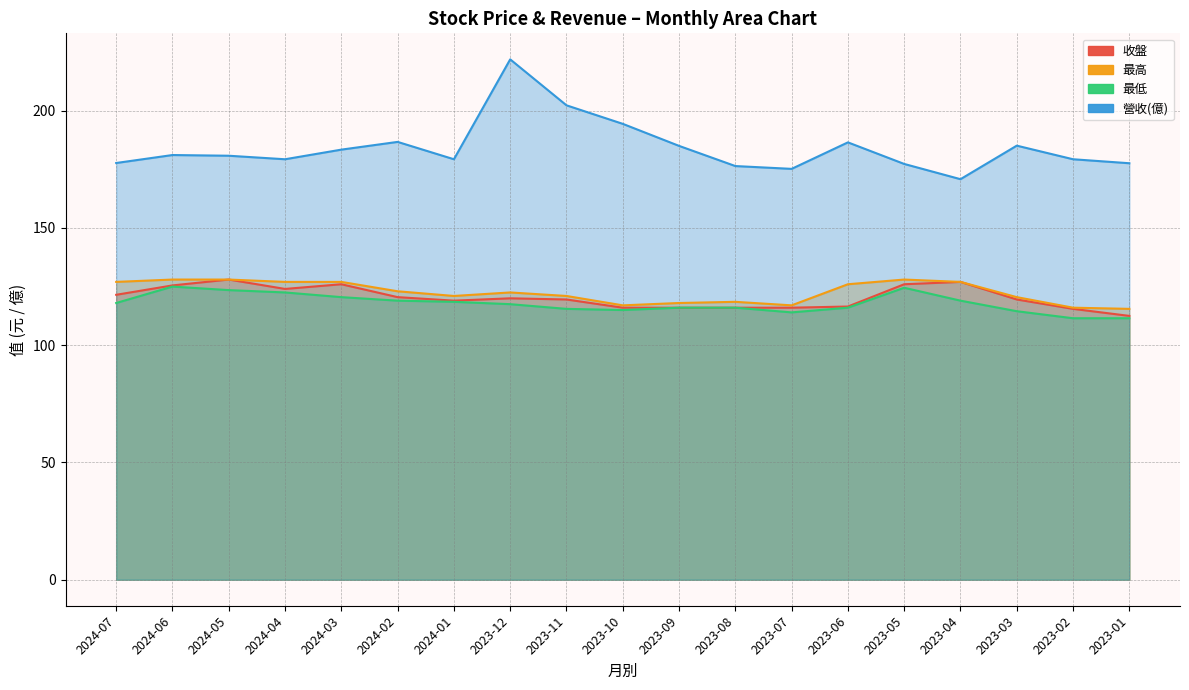

What is the maximum value for 最高?

128.0